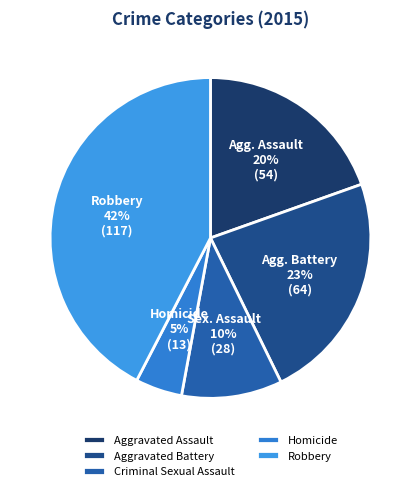

Is there a majority slice in this chart?

No